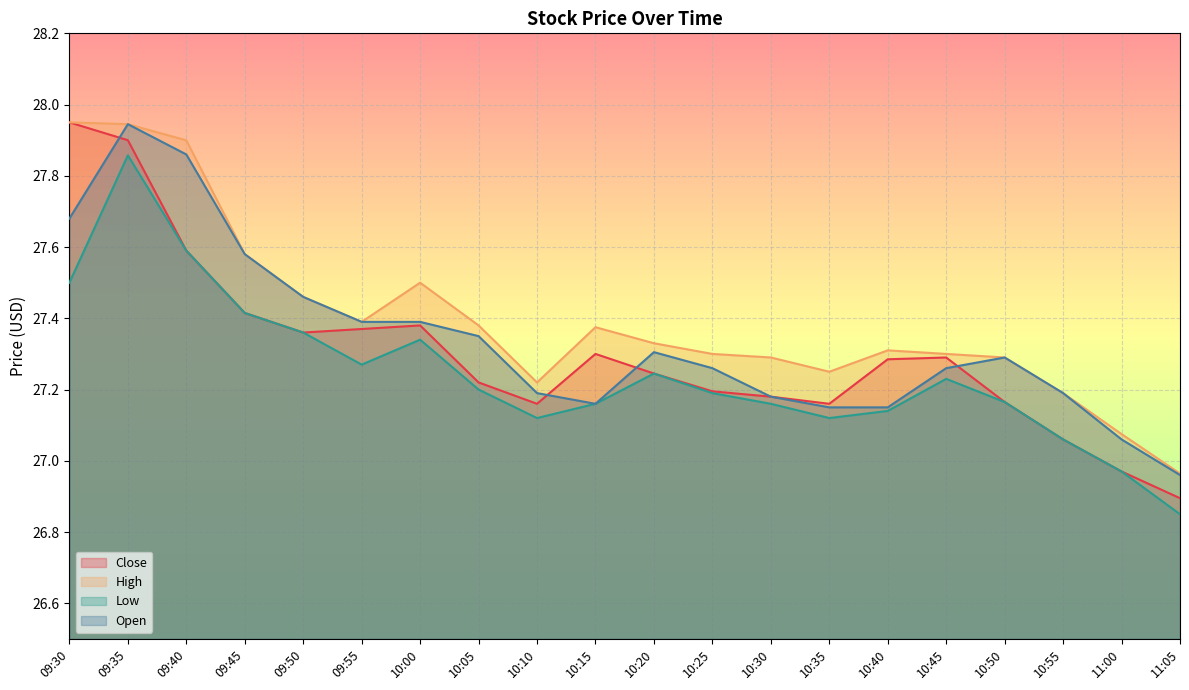

What is the smallest value displayed?

26.9